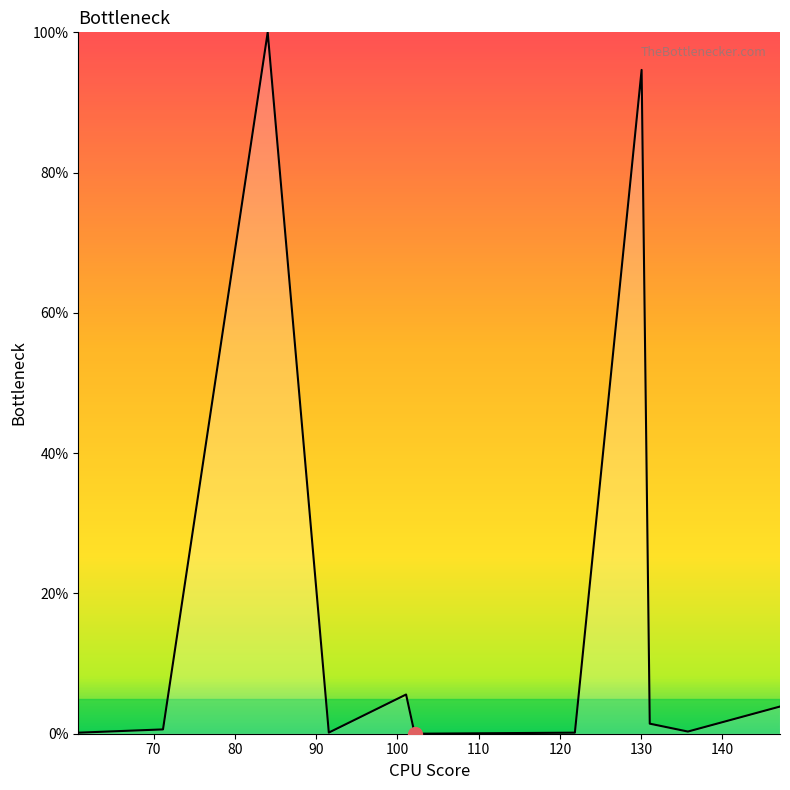

Where is the data nearest to the value 50?

100